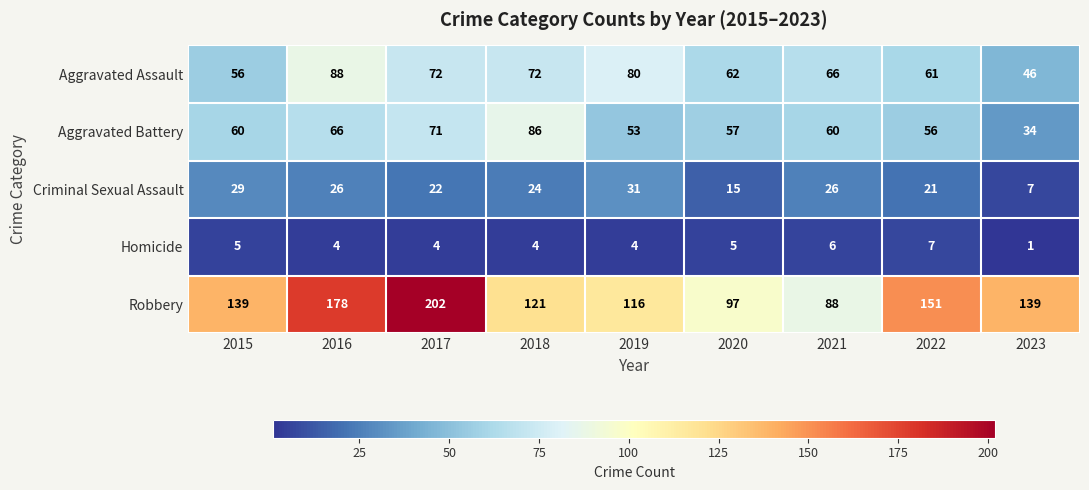

What is the sum of the Criminal Sexual Assault values at 2023 and 2022?

28